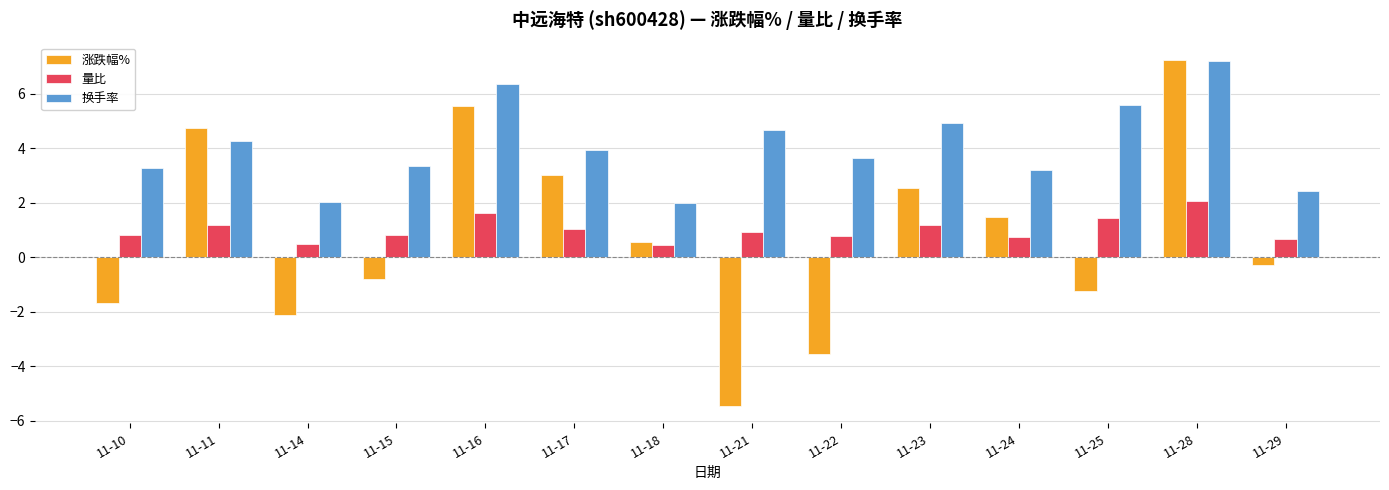

How many distinct data groups are displayed?

3